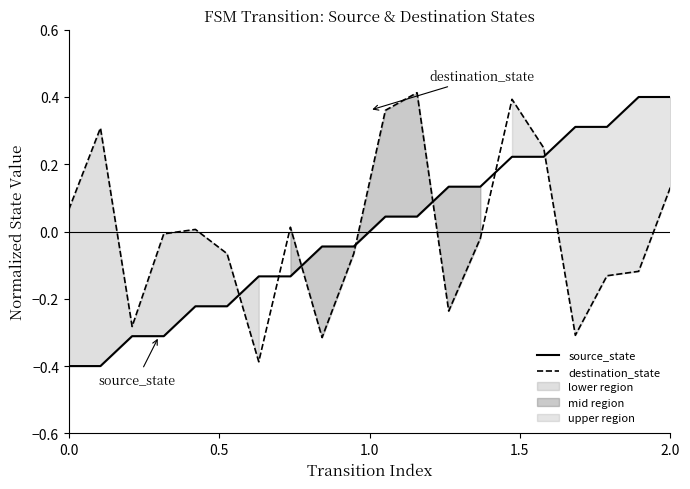

How many intersections are there between destination_state and source_state?

7